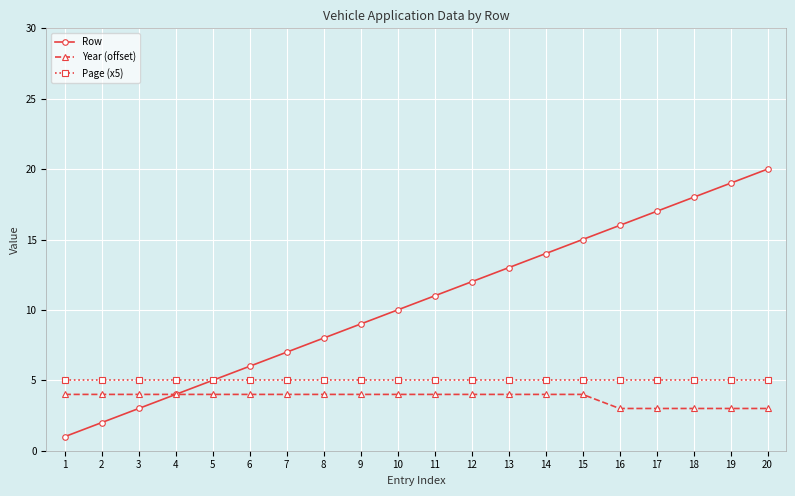

Is the value of Page (x5) at 6 greater than the value of Row at 8?

No